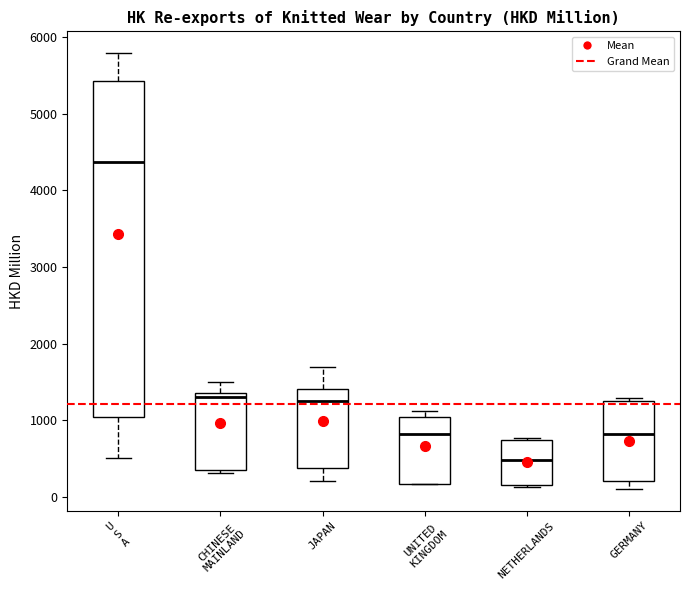

Reading left to right, transcribe this box plot: for each box, give where its median line is, the range the box spans, and where its two whiskers end, as read against the y-axis. The values are not printed on the chart, so give them approximately, as read against the axis.

U S A: median 4400, box 1000 to 5400, whiskers 500 to 5800
CHINESE MAINLAND: median 1300, box 400 to 1400, whiskers 300 to 1500
JAPAN: median 1300, box 400 to 1400, whiskers 200 to 1700
UNITED KINGDOM: median 800, box 200 to 1000, whiskers 200 to 1100
NETHERLANDS: median 500, box 200 to 700, whiskers 100 to 800
GERMANY: median 800, box 200 to 1300, whiskers 100 to 1300 (just above the box's upper edge)